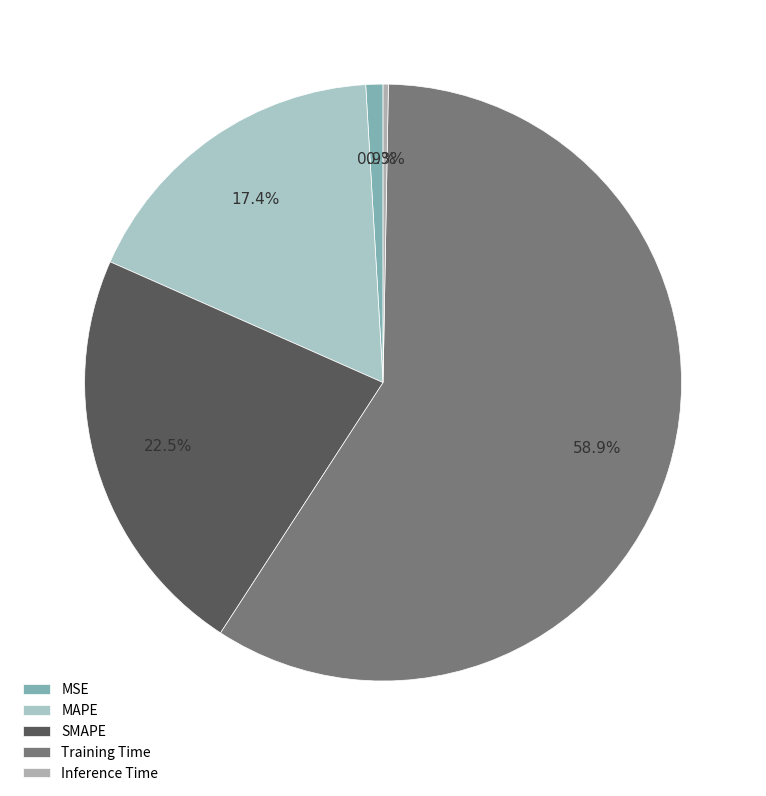

Is it true that Training Time is 59% of the pie?

True